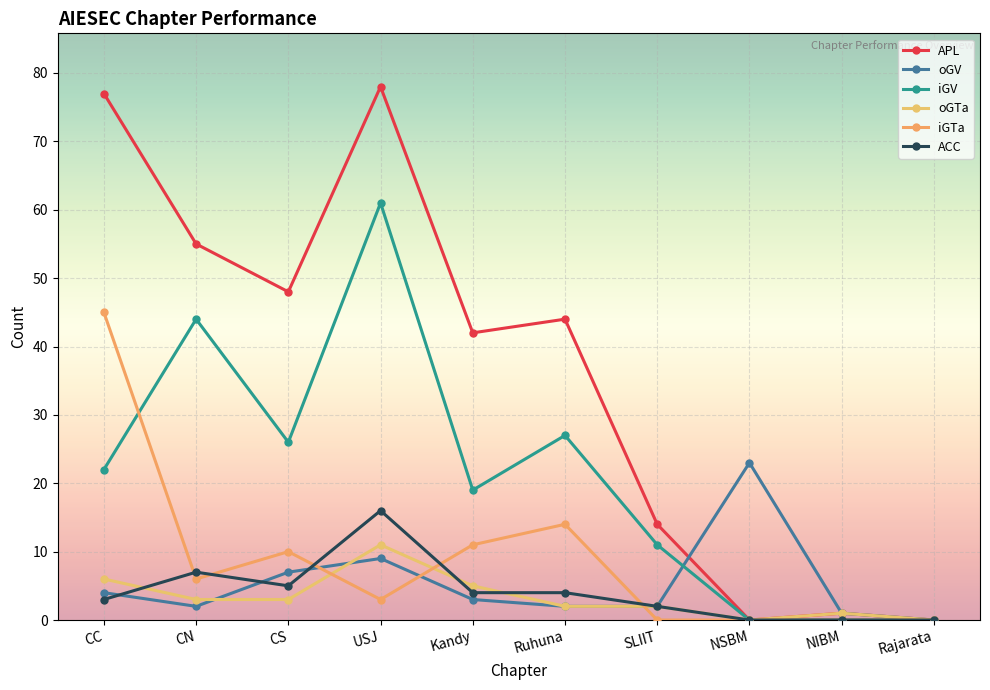

Which series ends up on top after the final intersection of oGV and iGTa?

oGV